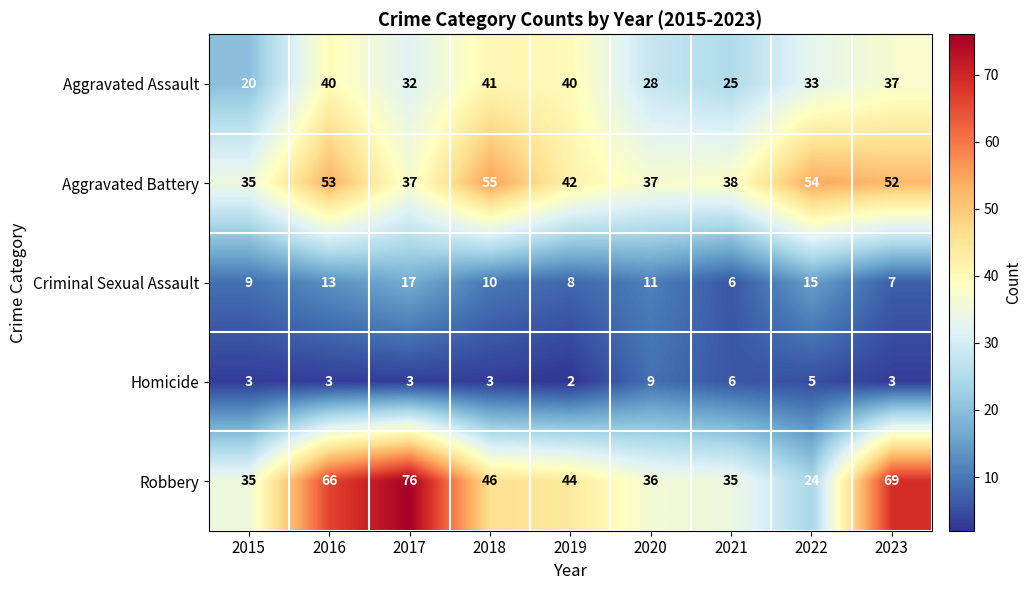

What value does the Homicide series have at 2020?

9